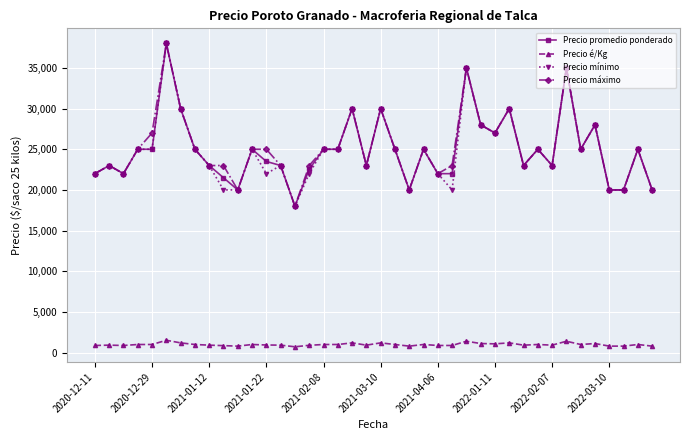

How many data points in Precio mínimo are less than 25000?

19